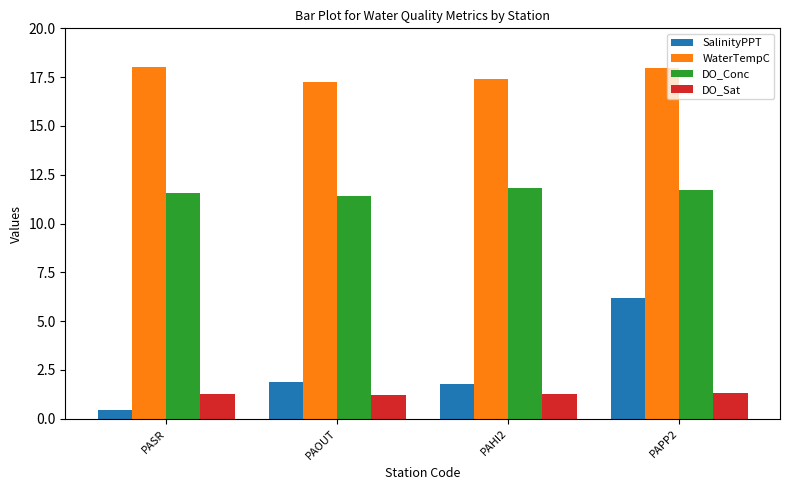

Which series has the largest total across all categories?

WaterTempC